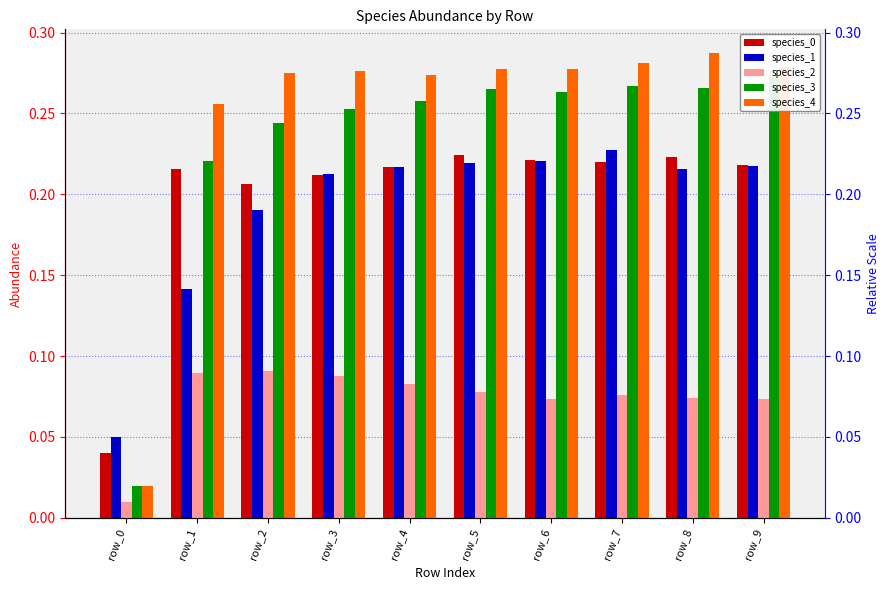

List the series in order of their peak value, highest first.

species_4, species_3, species_1, species_0, species_2